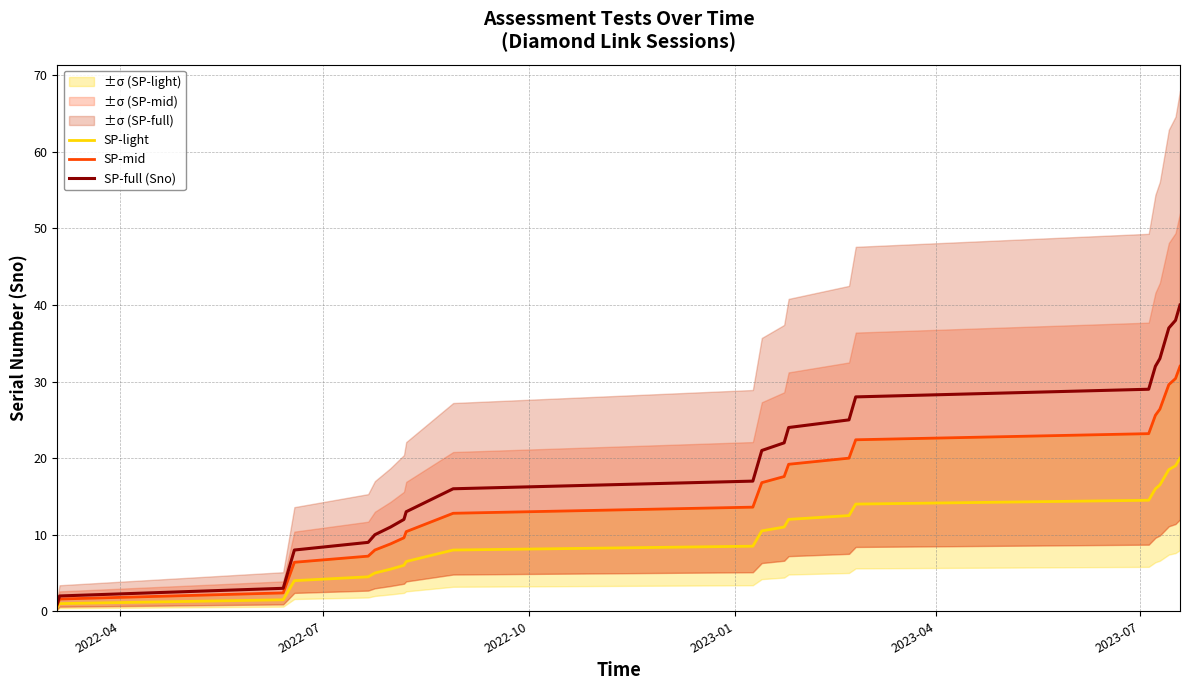

True or false: SP-light and SP-mid intersect in this chart.

False